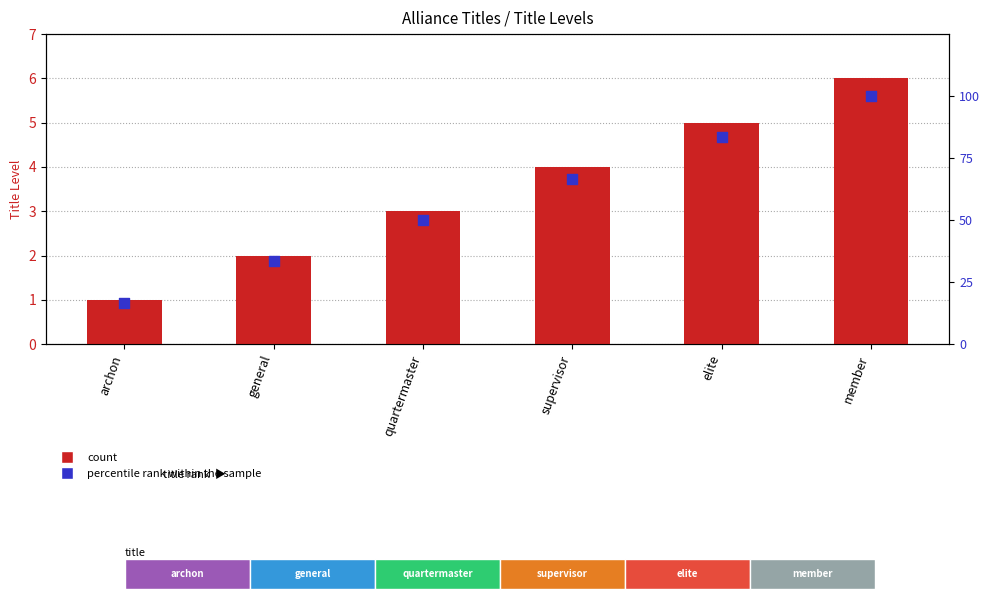

Which series has the largest total across all categories?

percentile rank within the sample